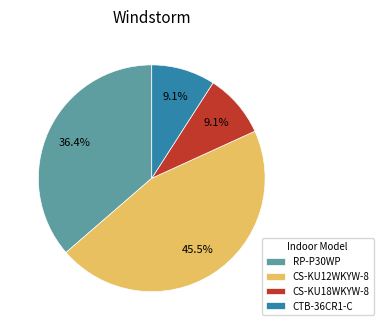

To the nearest percent, what is the difference between the largest and smallest slice percentages?

36%